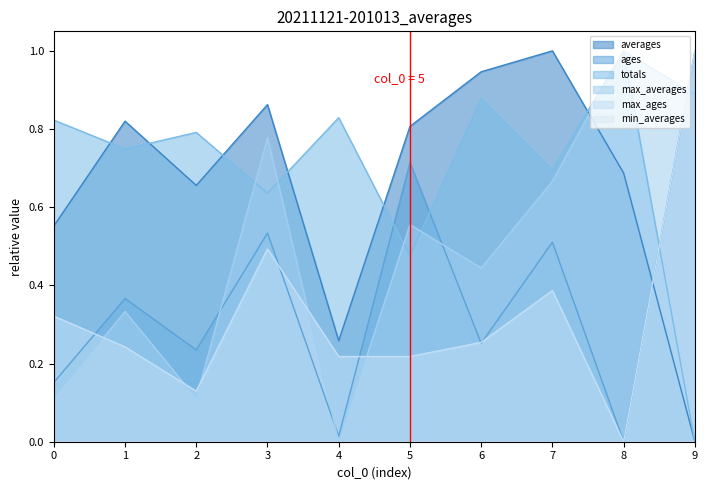

How many totals values are between 0 and 1?

10